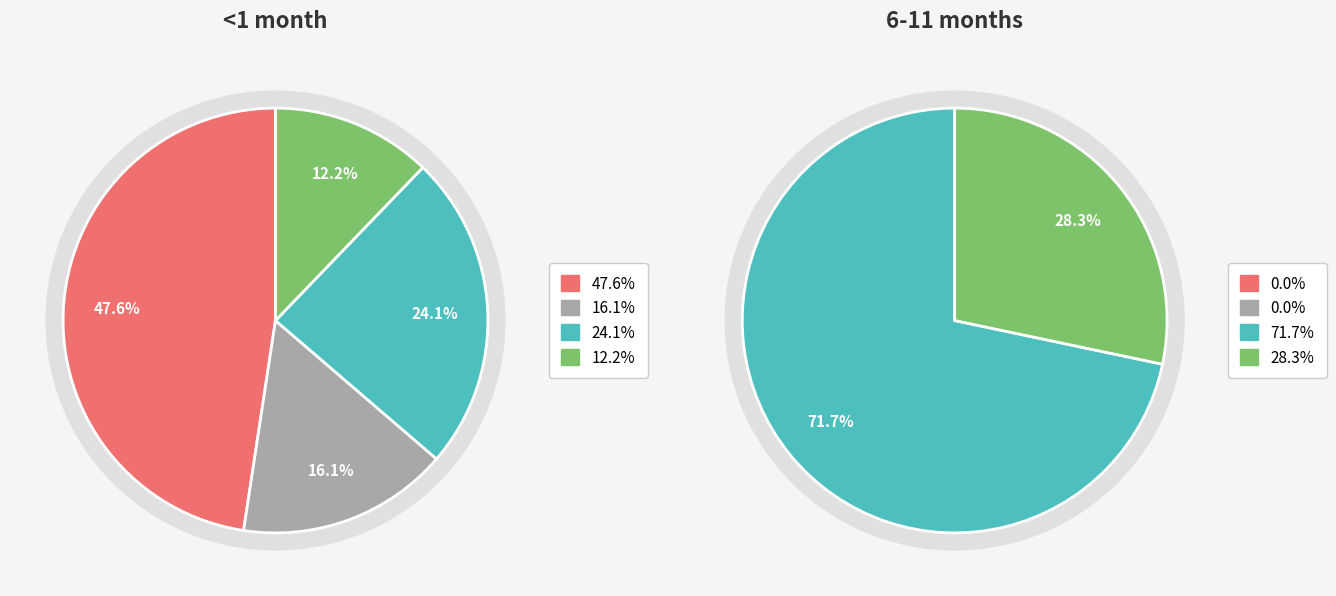

Count the number of slices in the pie.

4